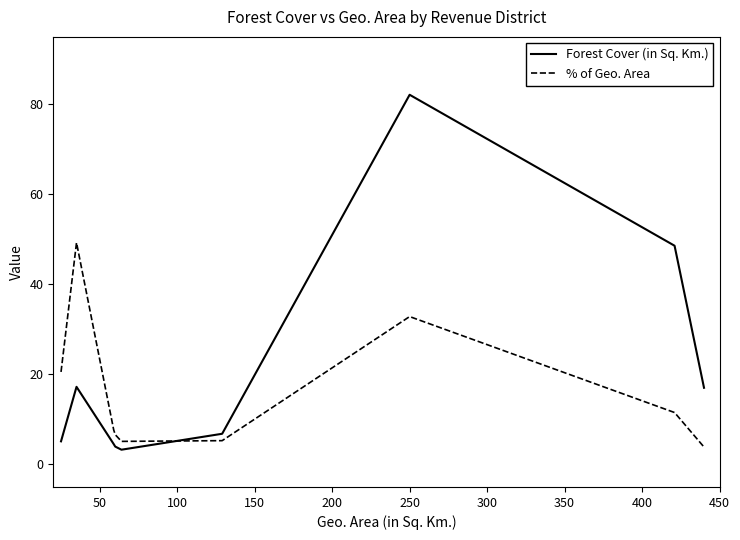

List the series in order of their overall mean, lowest first.

% of Geo. Area, Forest Cover (in Sq. Km.)